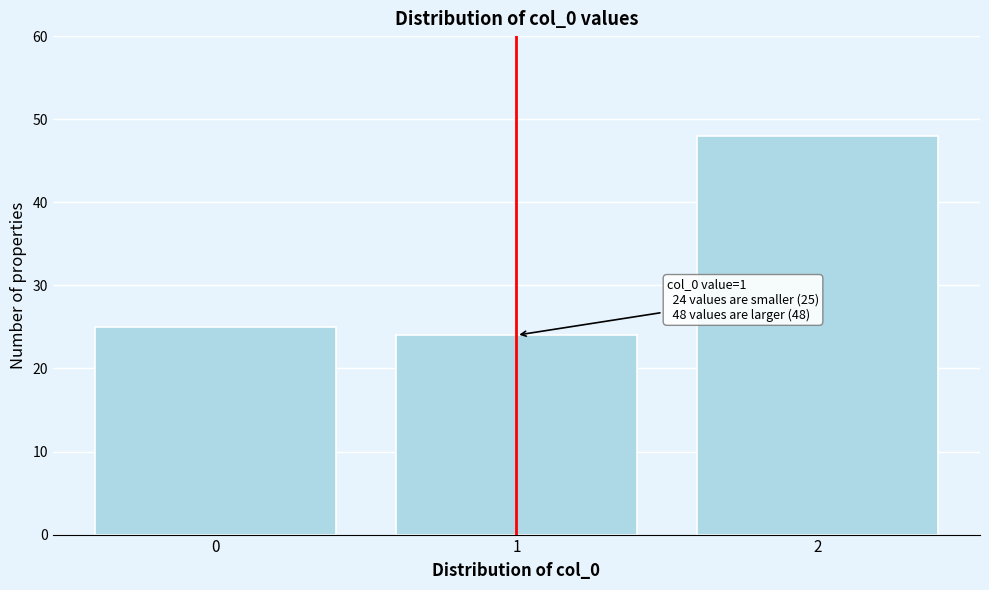

Reading left to right, extract all data points from this chart.

25	24	48